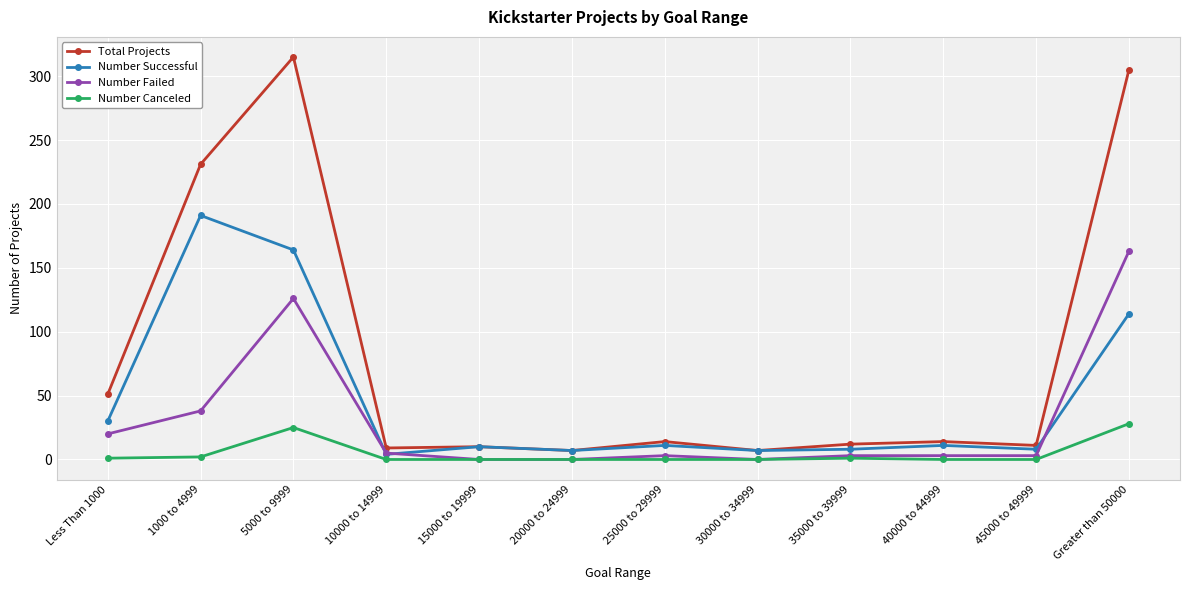

Between 30000 to 34999 and Greater than 50000, which series saw the biggest shift?

Total Projects